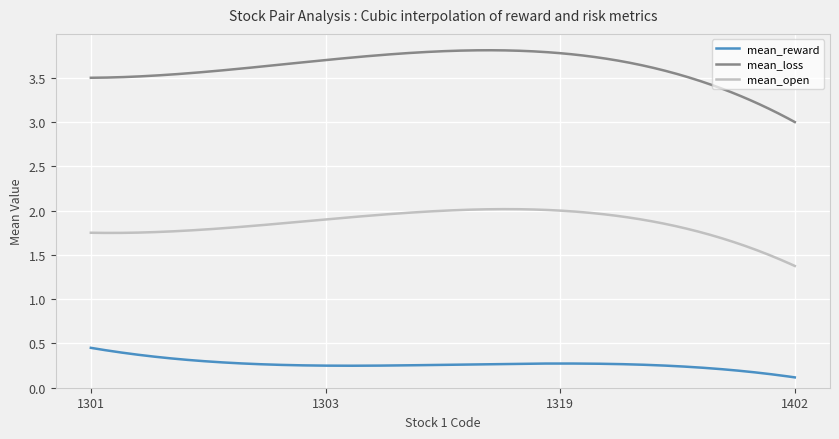

Which series has the largest total across all categories?

mean_loss